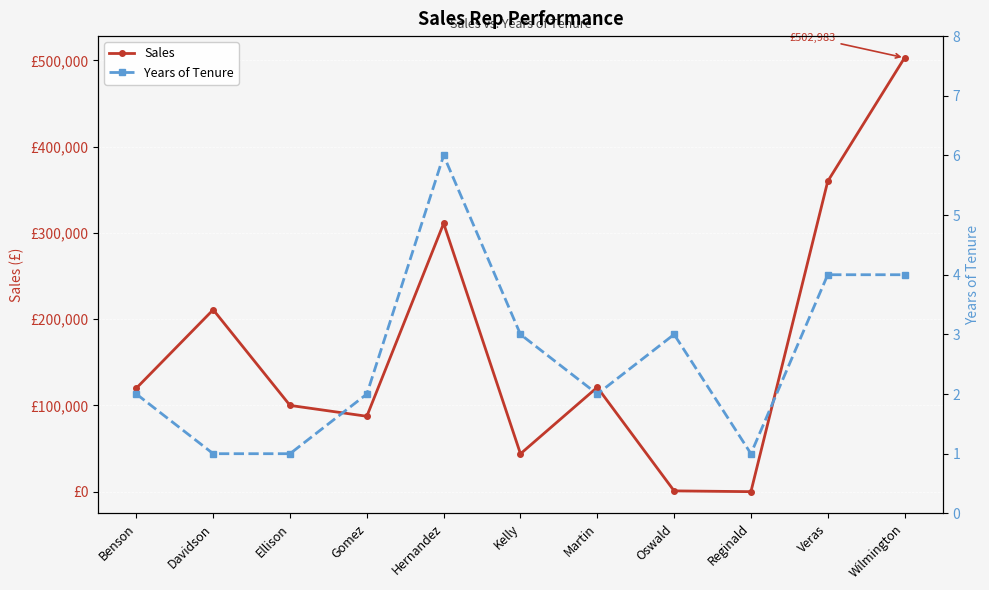

At which category is the sum across all series the highest?

Wilmington